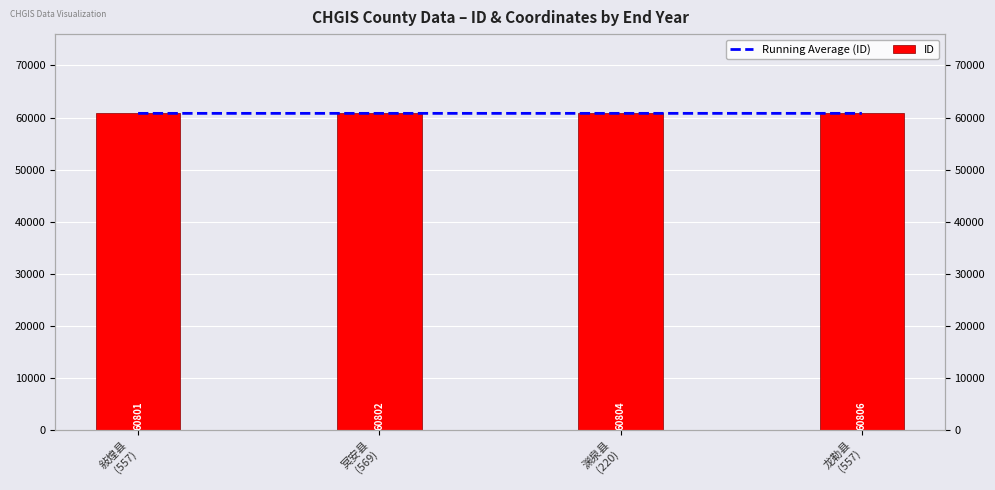

At which category is the sum across all series the highest?

龙勒县
(557)